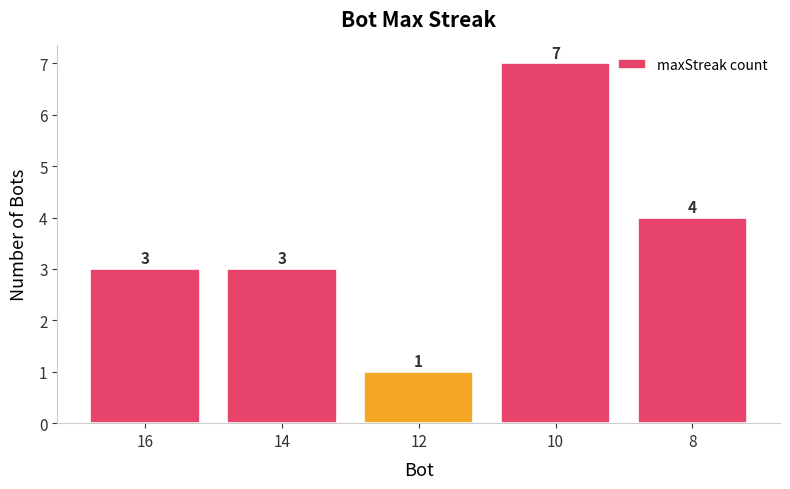

Count the values in the range 3 to 4.

3